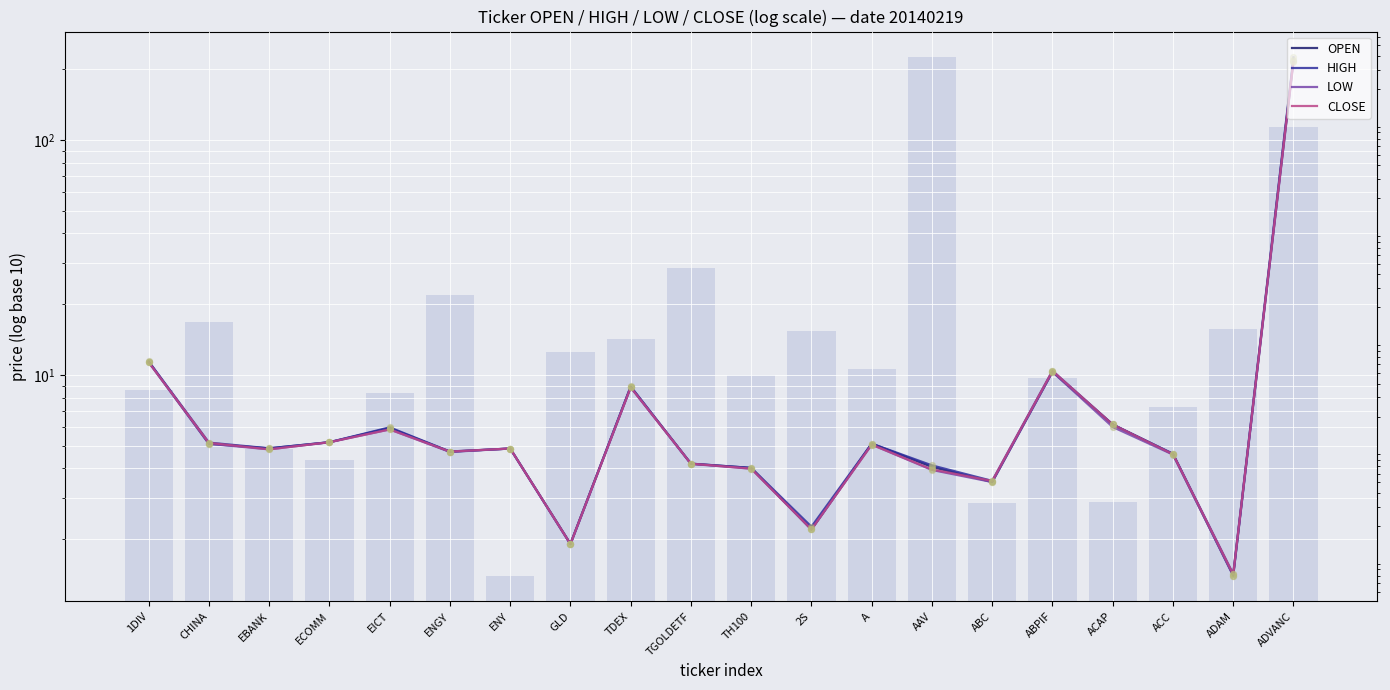

At how many categories does at least one series exceed 189?

1